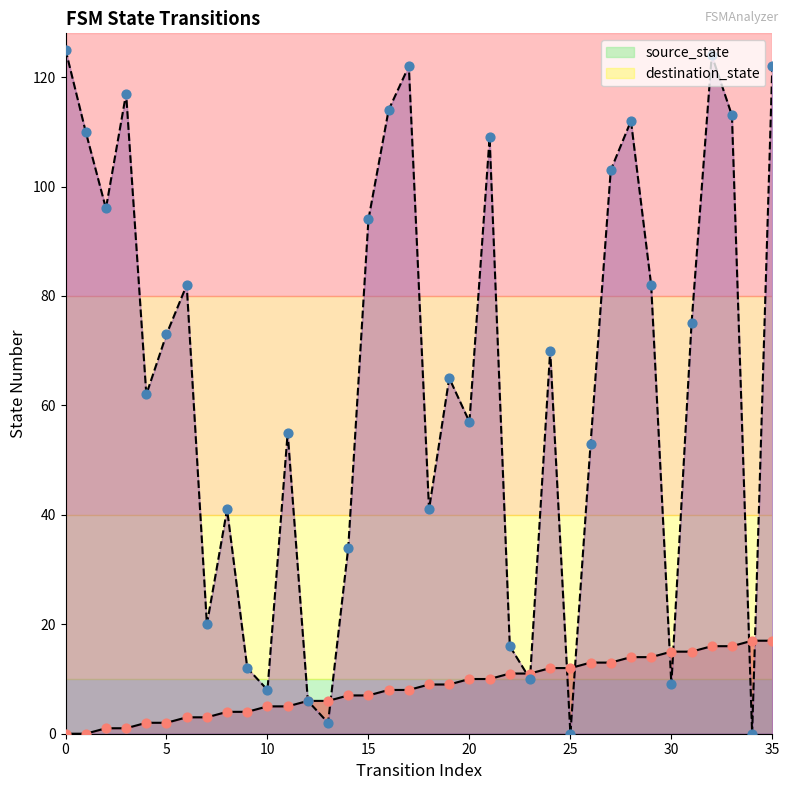

What are all the series names shown in the legend?

source_state, destination_state